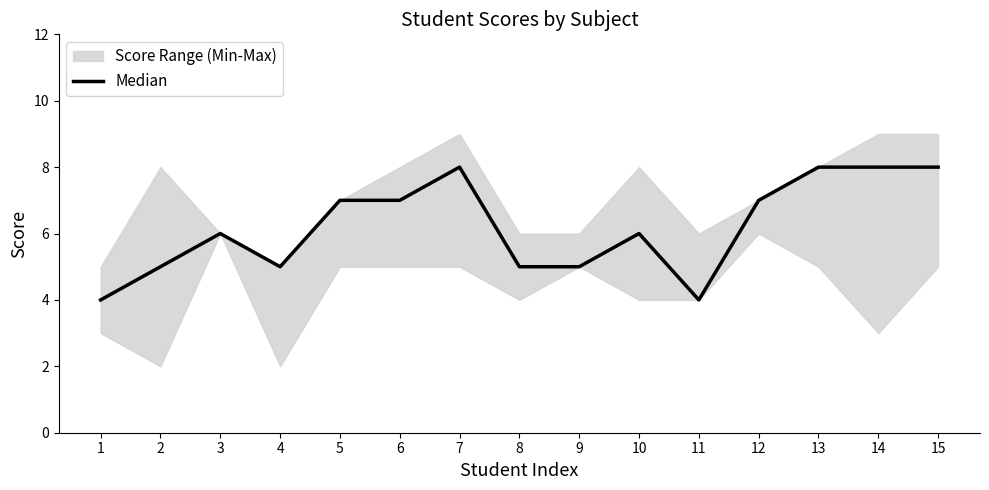

How many data points are less than 6?

6